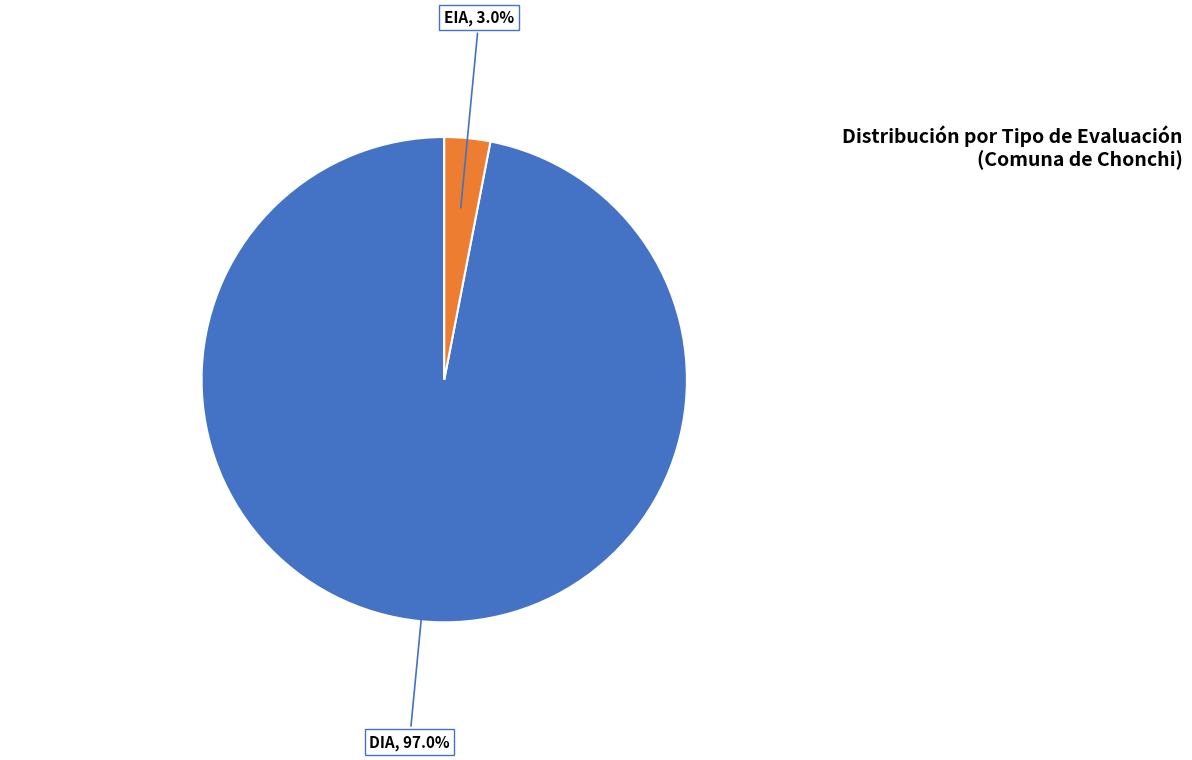

What is the largest slice in the pie chart?

DIA